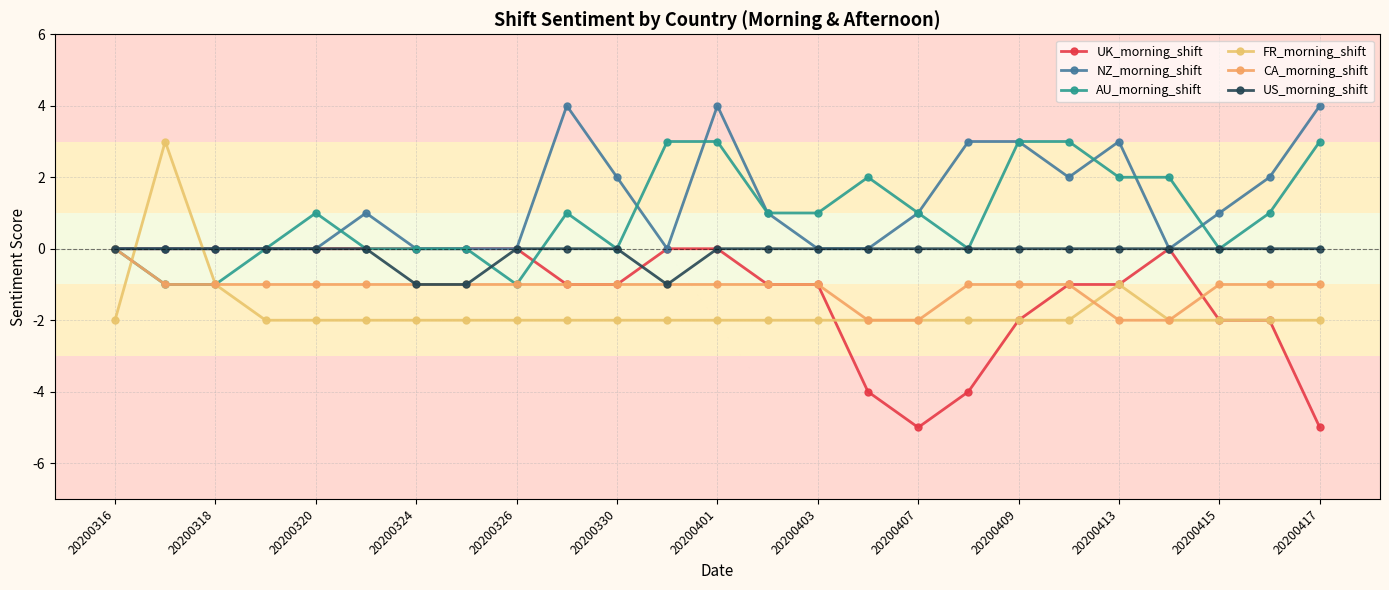

Reading left to right, what are all the values shown in this chart?

UK_morning_shift: 0	0	0	0	0	0	0	0	0	-1	-1	0	0	-1	-1	-4	-5	-4	-2	-1	-1	0	-2	-2	-5
NZ_morning_shift: 0	0	0	0	0	1	0	0	0	4	2	0	4	1	0	0	1	3	3	2	3	0	1	2	4
AU_morning_shift: 0	-1	-1	0	1	0	0	0	-1	1	0	3	3	1	1	2	1	0	3	3	2	2	0	1	3
FR_morning_shift: -2	3	-1	-2	-2	-2	-2	-2	-2	-2	-2	-2	-2	-2	-2	-2	-2	-2	-2	-2	-1	-2	-2	-2	-2
CA_morning_shift: 0	-1	-1	-1	-1	-1	-1	-1	-1	-1	-1	-1	-1	-1	-1	-2	-2	-1	-1	-1	-2	-2	-1	-1	-1
US_morning_shift: 0	0	0	0	0	0	-1	-1	0	0	0	-1	0	0	0	0	0	0	0	0	0	0	0	0	0